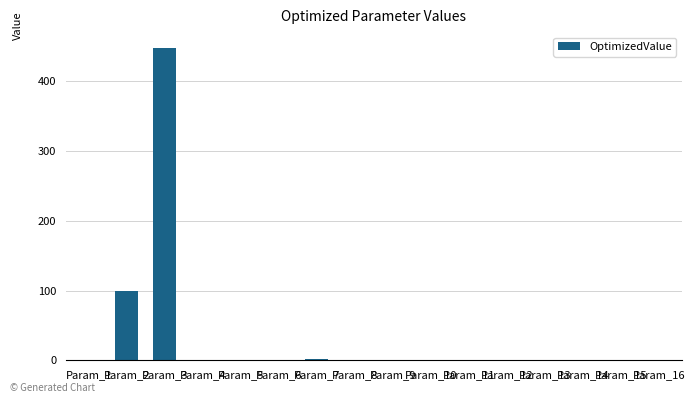

Read the value at Param_15.

1.0